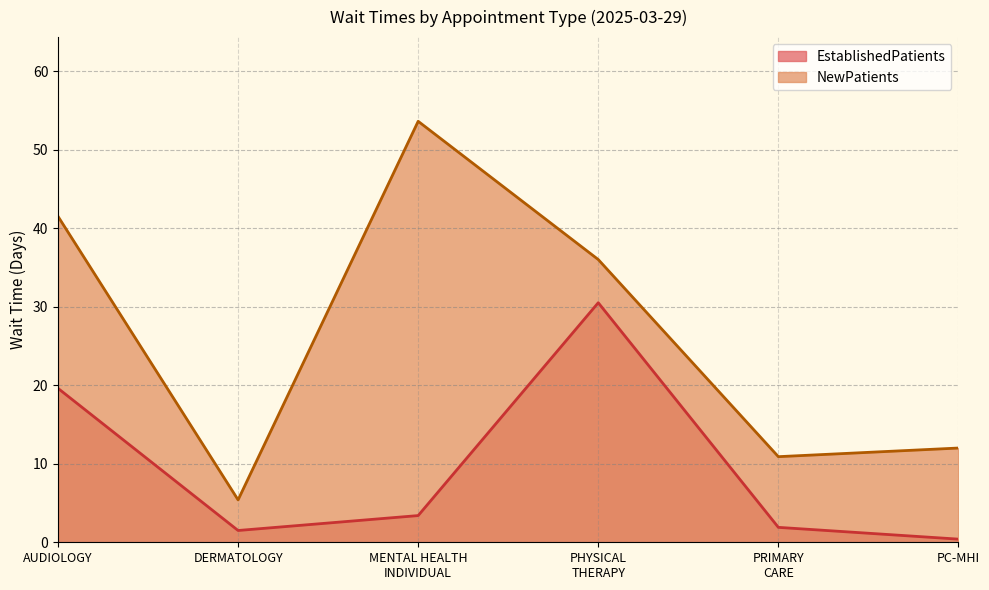

The NewPatients series shows 2.0 at DERMATOLOGY. True or false?

False